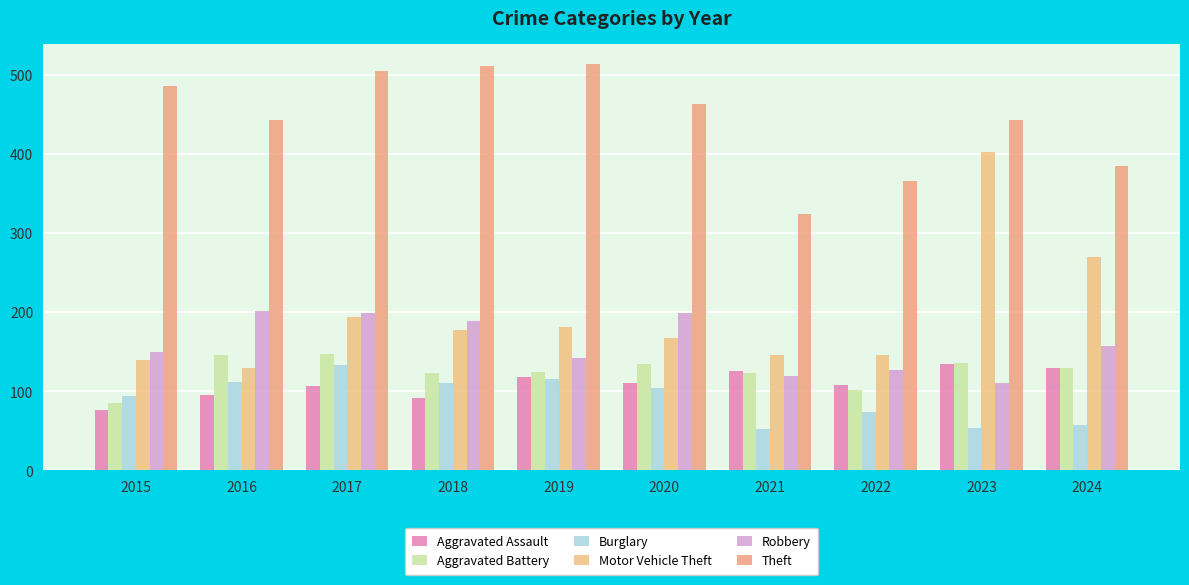

Which has a higher value, 2018 or 2016?

2016